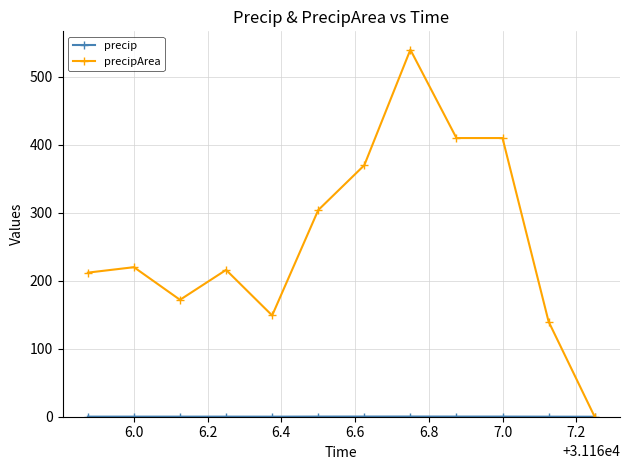

True or false: precip has more than 1 points higher than both neighbors.

True